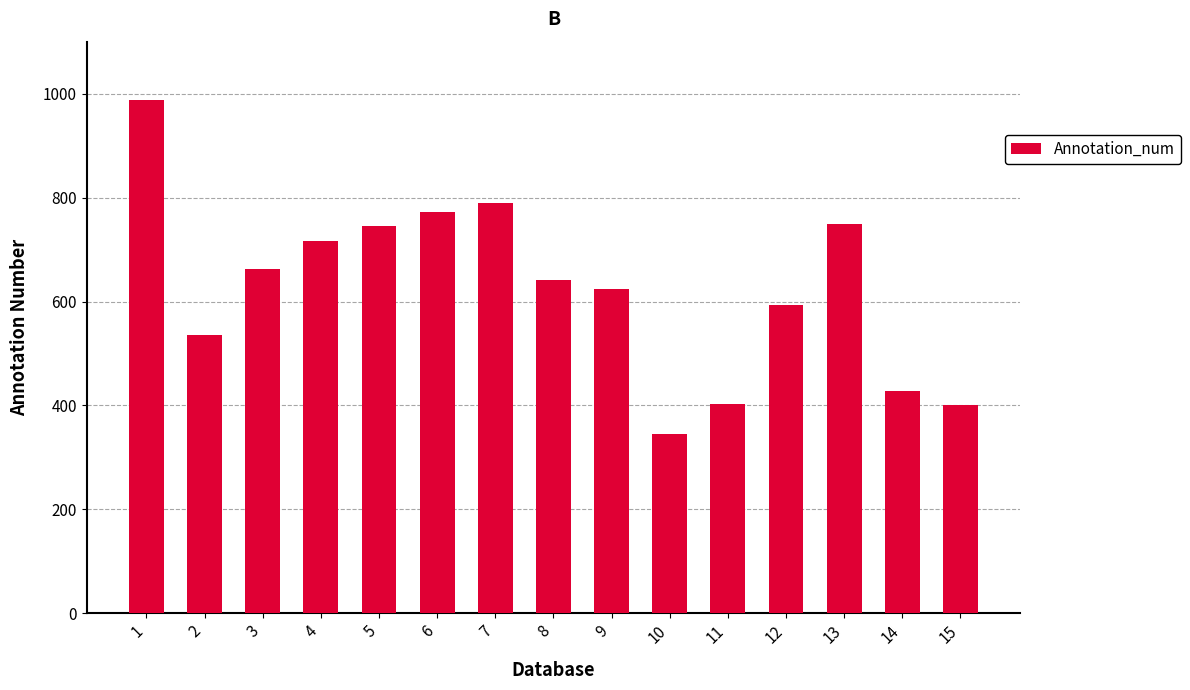

The chart shows a value of 535 at 2. True or false?

True